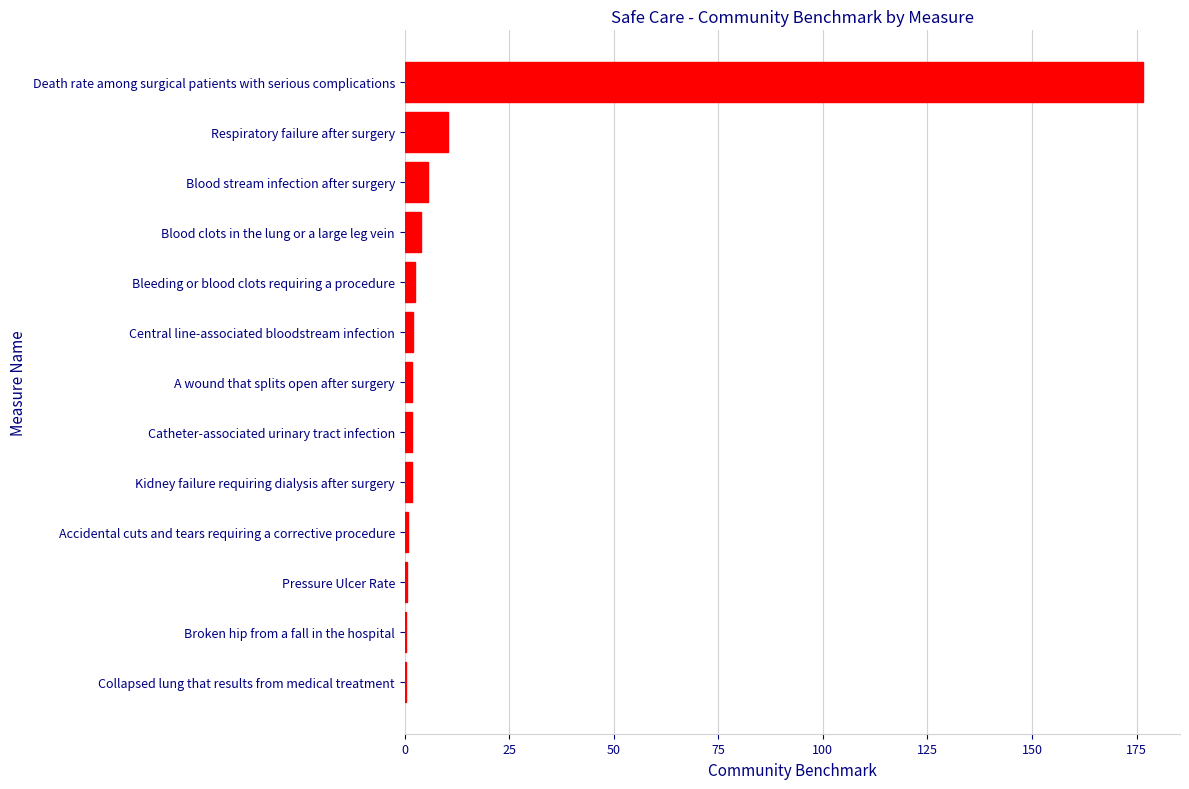

What is the maximum value shown in the chart?

176.6